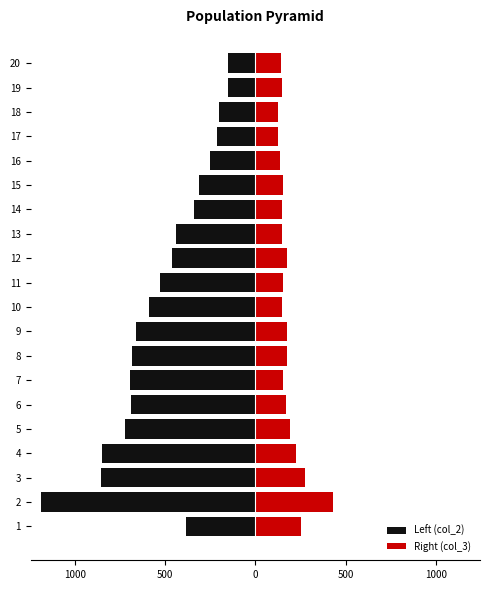

Reading left to right, list all the values displayed in this chart.

Left (col_2): -386	-1184	-857	-849	-723	-691	-696	-684	-659	-586	-526	-460	-437	-342	-310	-249	-212	-200	-153	-153
Right (col_3): 254	428	273	226	194	172	151	177	173	145	152	174	145	146	155	134	126	127	148	141